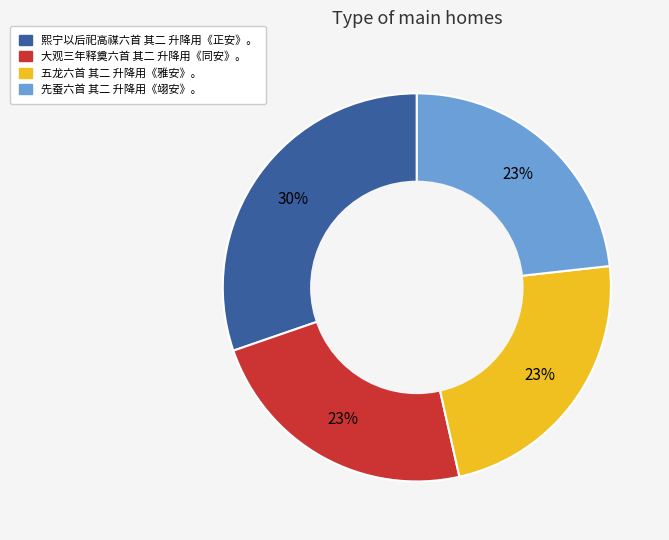

Is it true that 五龙六首 其二 升降用《雅安》。 is 15% of the pie?

False